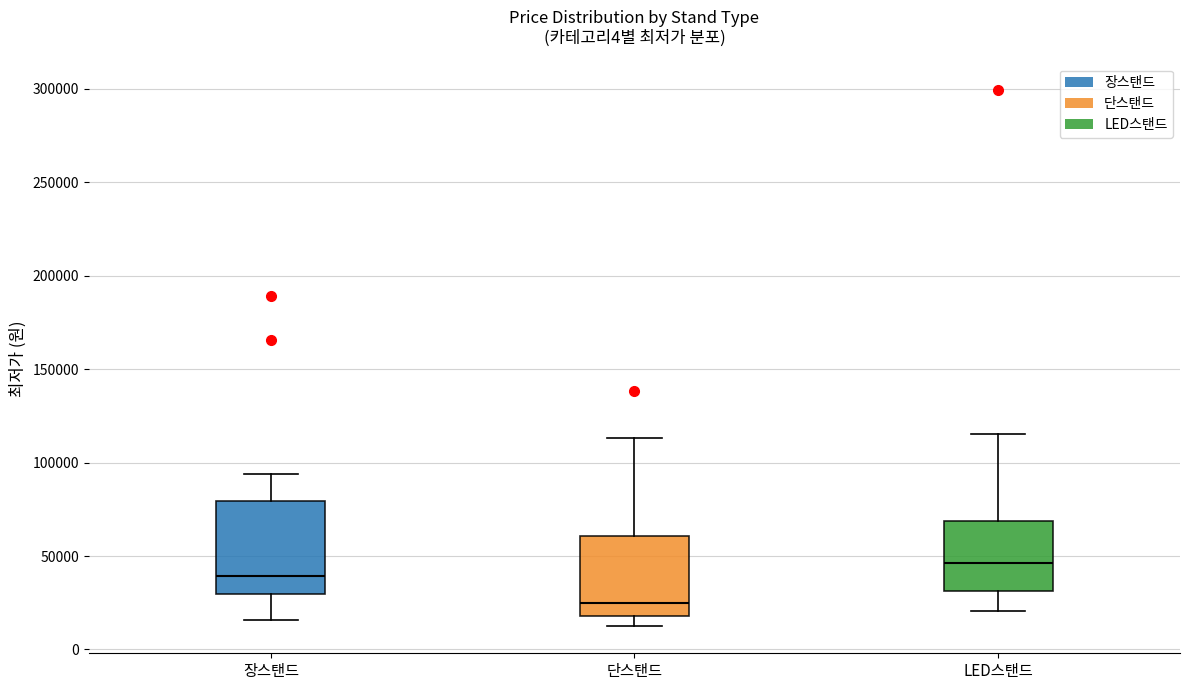

Which box is the tallest, from its lower edge to its upper edge?

장스탠드